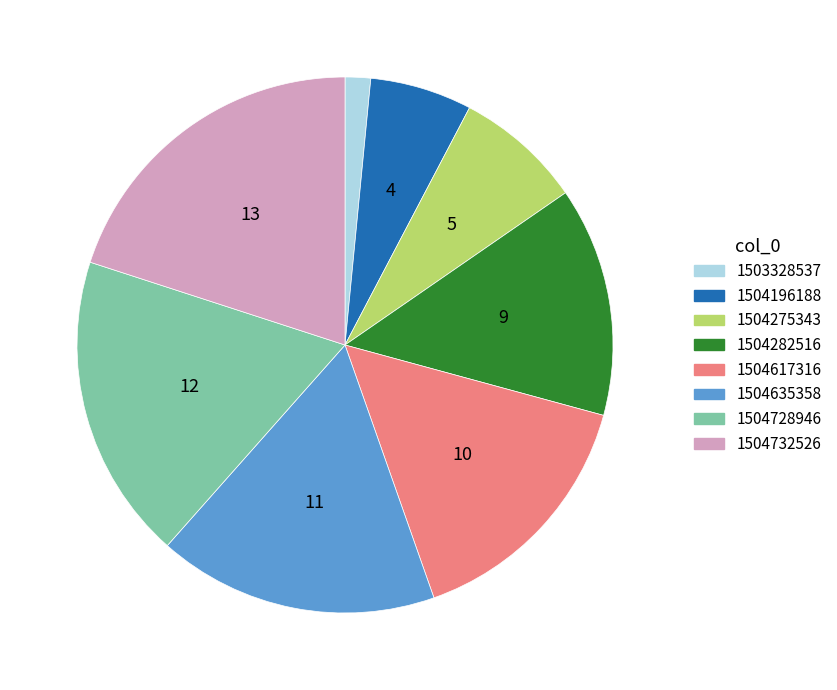

Rank the categories by value from lowest to highest.

1503328537, 1504196188, 1504275343, 1504282516, 1504617316, 1504635358, 1504728946, 1504732526